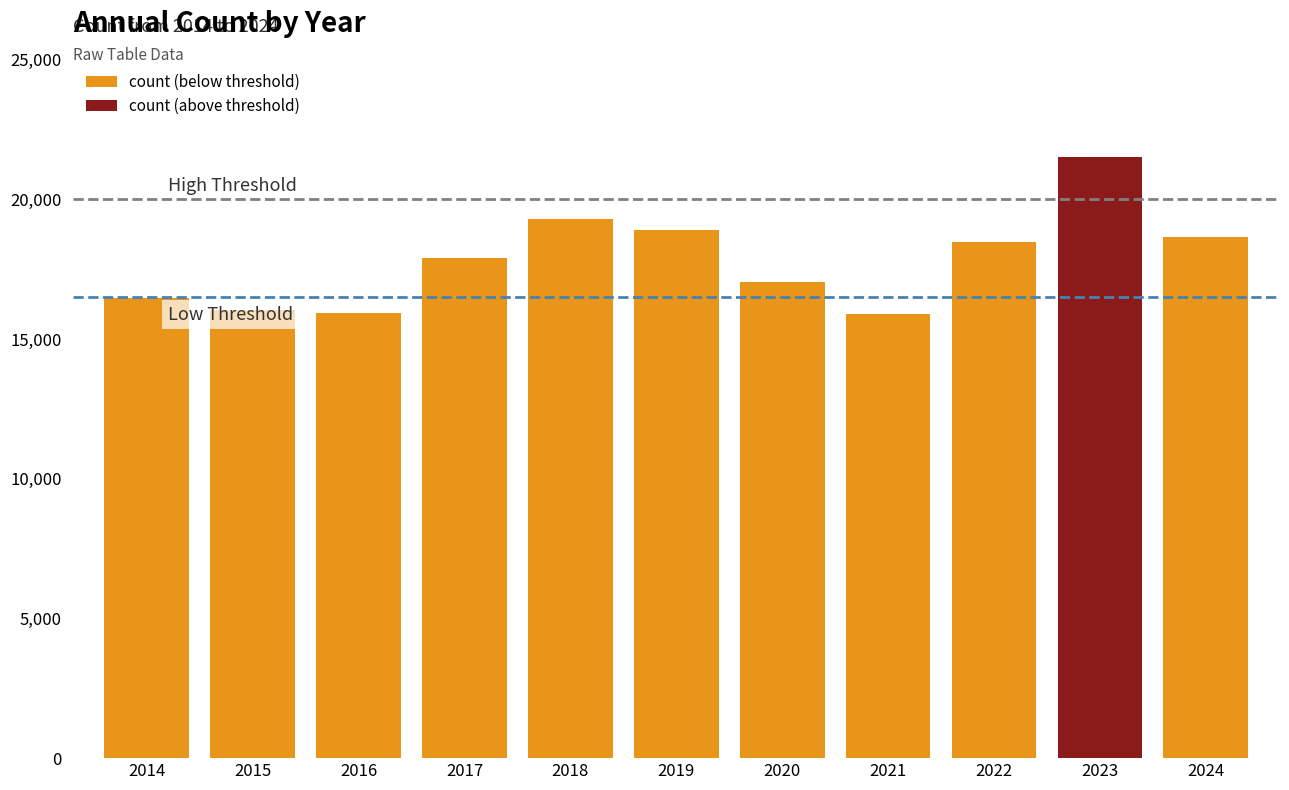

What is the difference between the maximum and minimum values in the count (below threshold) series?

3419